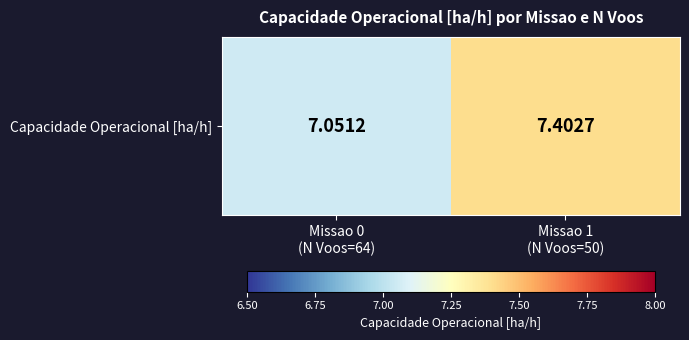

Rank the categories by value from lowest to highest.

Missao 0
(N Voos=64), Missao 1
(N Voos=50)